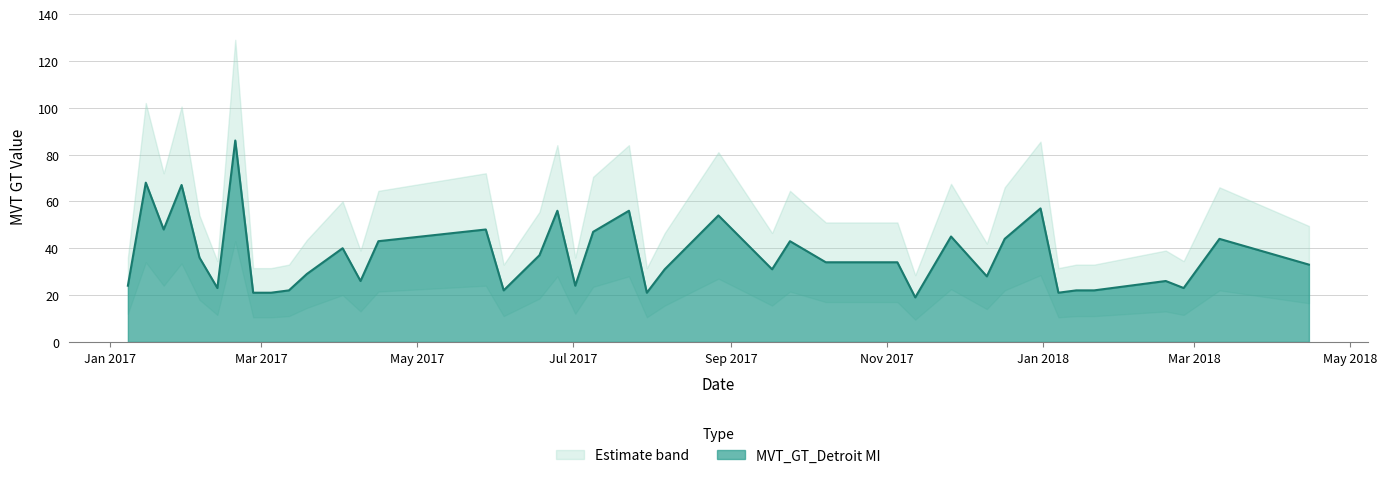

Read the value at 2017-01-22.

48